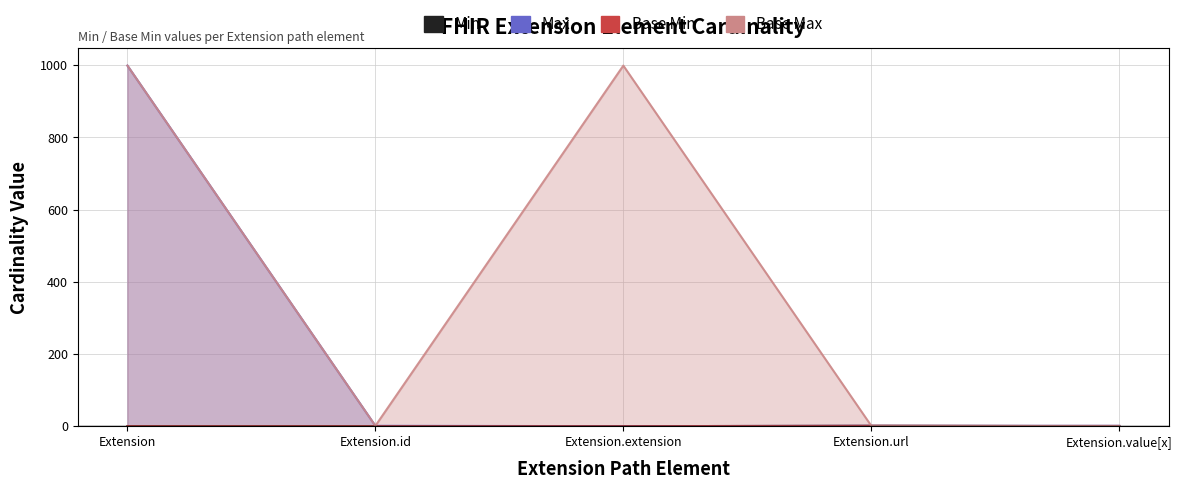

How many lines are shown in the chart?

4